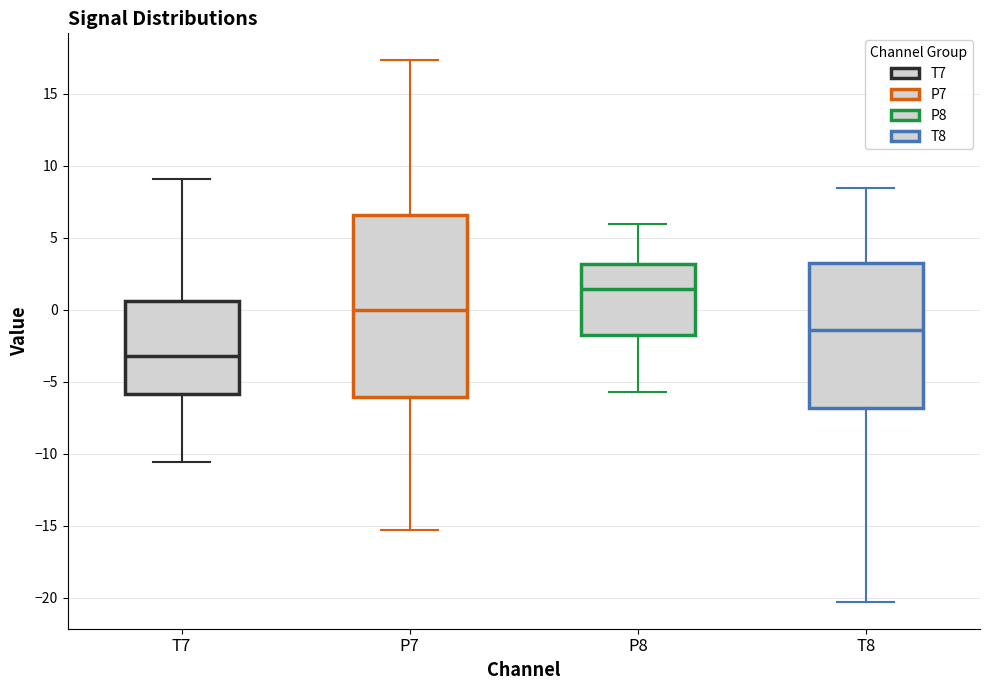

Which box's median line is the highest?

P8